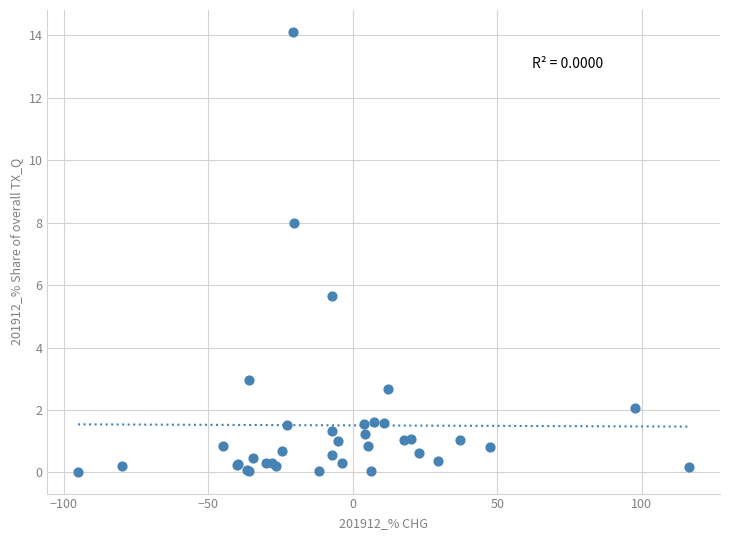

What Y value in the scatter plot is closest to 7?

8.0